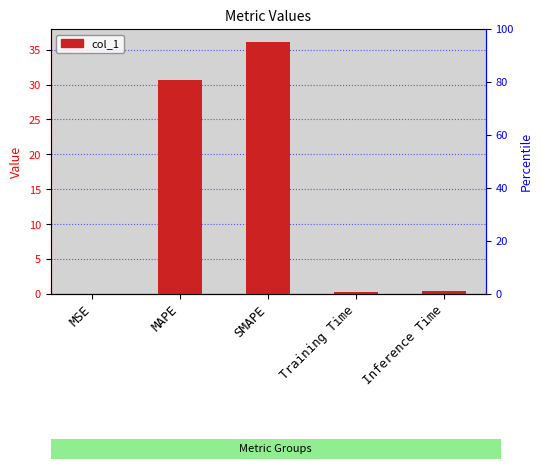

Rank the categories by value from lowest to highest.

MSE, Training Time, Inference Time, MAPE, SMAPE